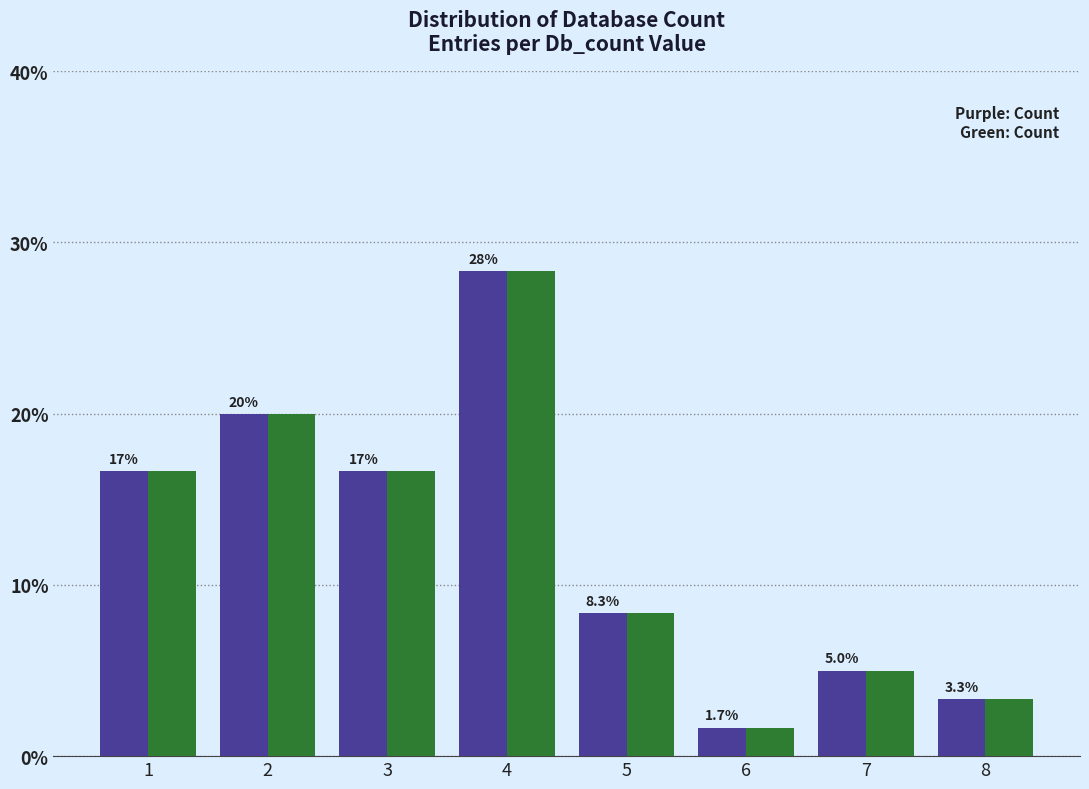

Which category has the highest value across all series?

4